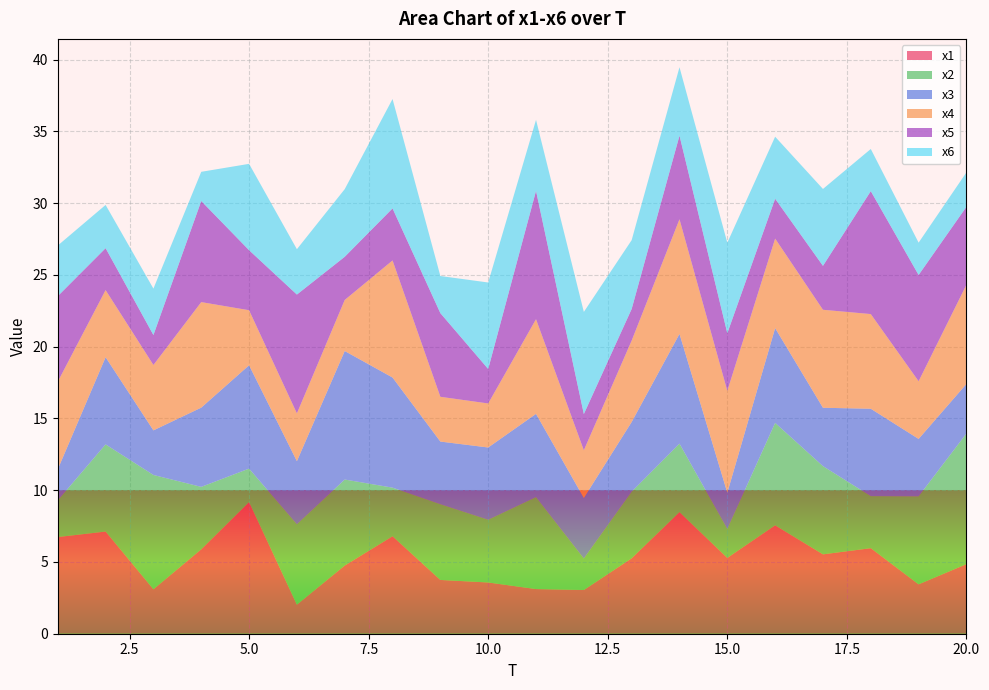

Reading left to right, list all the values displayed in this chart.

x1: 6.7	7.1	3.1	5.9	9.2	2.0	4.7	6.8	3.7	3.6	3.1	3.0	5.3	8.5	5.3	7.6	5.5	6.0	3.4	4.8
x2: 2.6	6.1	8.0	4.4	2.3	5.6	6.0	3.4	5.3	4.4	6.4	2.2	4.6	4.8	2.0	7.1	6.1	3.6	6.1	9.1
x3: 2.2	6.1	3.1	5.5	7.2	4.4	9.0	7.7	4.4	5.0	5.8	4.2	4.9	7.6	2.5	6.6	4.1	6.1	4.0	3.5
x4: 6.1	4.7	4.6	7.4	3.8	3.3	3.6	8.2	3.1	3.1	6.6	3.3	5.7	8.0	7.1	6.2	6.8	6.6	4.0	6.9
x5: 6.0	2.9	2.1	7.0	4.2	8.3	3.0	3.6	5.8	2.4	8.9	2.5	2.2	5.8	4.0	2.8	3.1	8.6	7.4	5.4
x6: 3.5	3.0	3.2	2.0	6.0	3.2	4.7	7.6	2.6	6.0	5.0	7.1	4.8	4.8	6.3	4.3	5.4	2.9	2.3	2.4